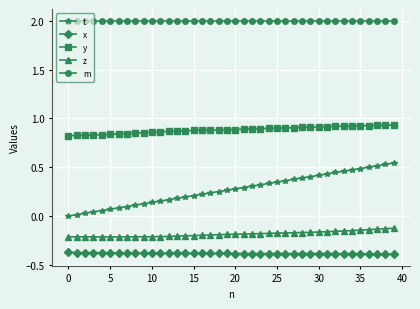

What is the maximum value shown in the chart?

2.0